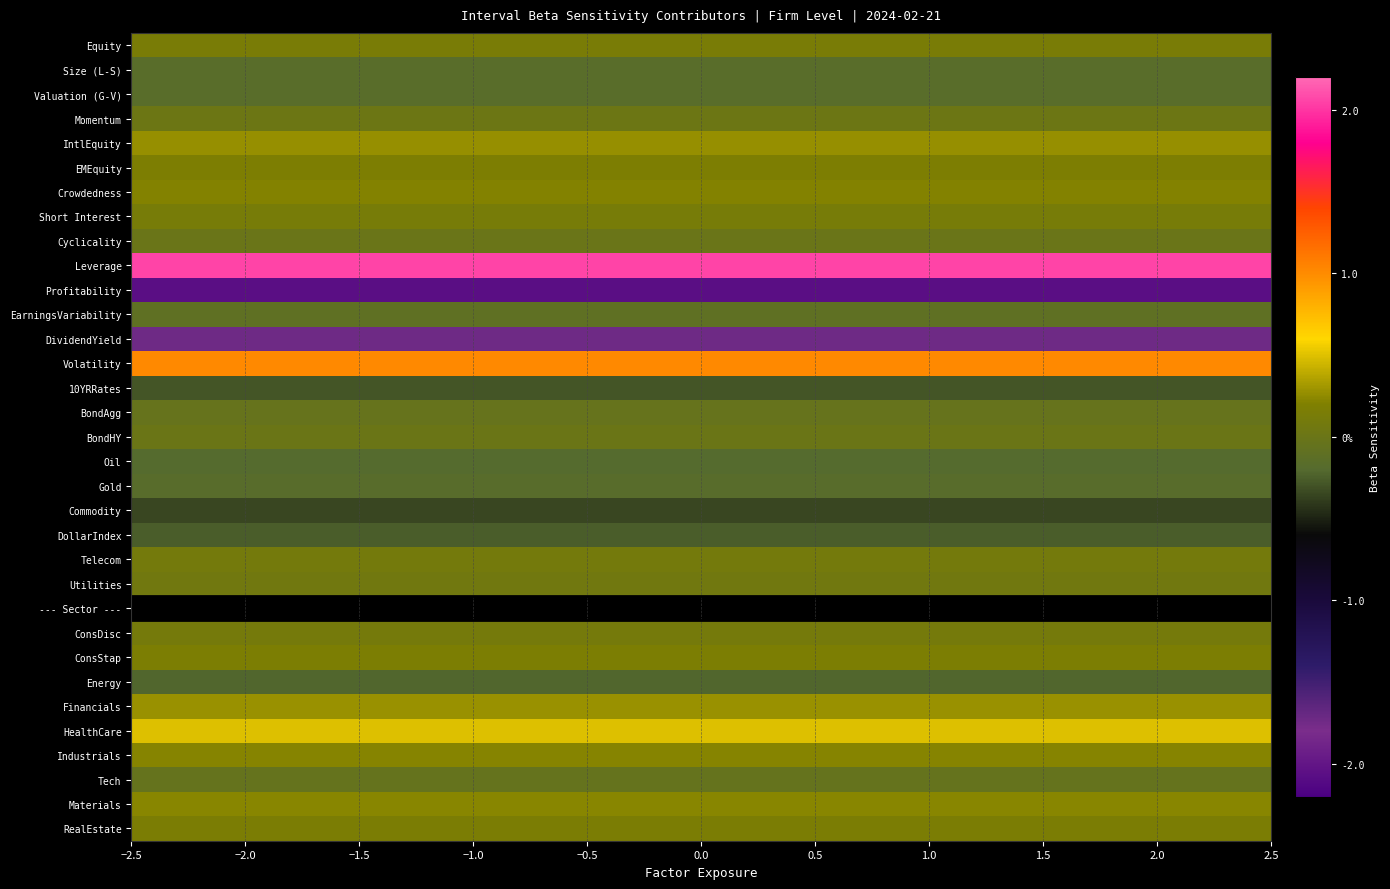

Which series has the largest total across all categories?

Leverage